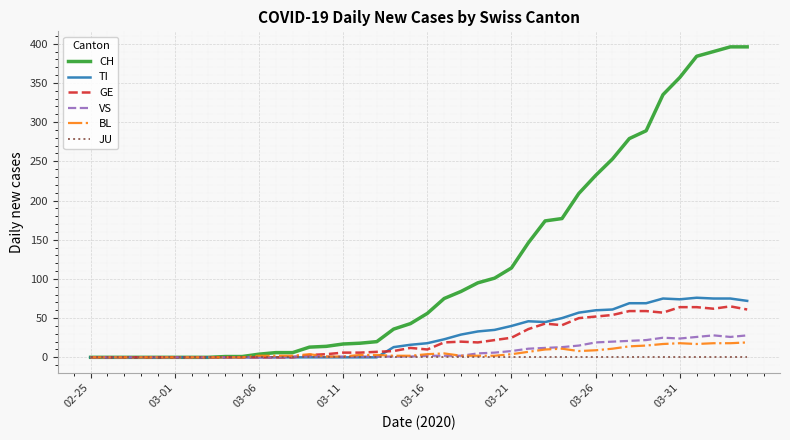

Which series has the widest spread of values?

CH